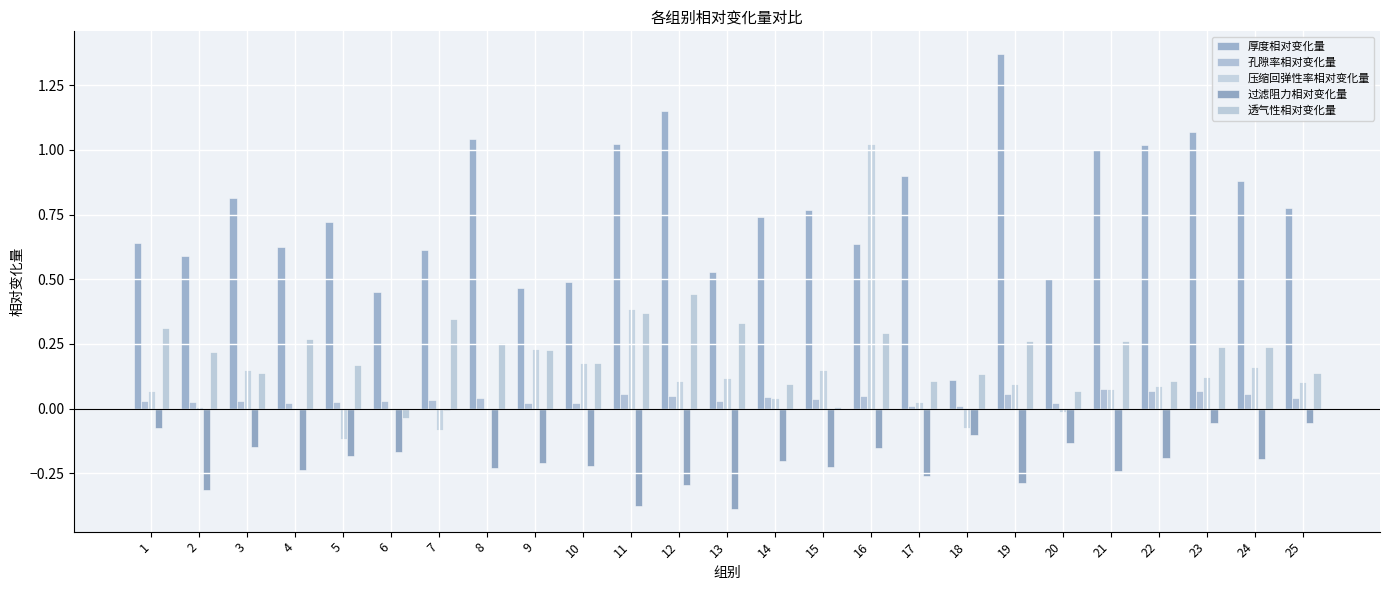

Reading right to left, transcribe all the data shown in this chart.

厚度相对变化量: 0.8	0.9	1.1	1.0	1.0	0.5	1.4	0.1	0.9	0.6	0.8	0.7	0.5	1.2	1.0	0.5	0.5	1.0	0.6	0.4	0.7	0.6	0.8	0.6	0.6
孔隙率相对变化量: 0.0	0.1	0.1	0.1	0.1	0.0	0.1	0.0	0.0	0.0	0.0	0.0	0.0	0.0	0.1	0.0	0.0	0.0	0.0	0.0	0.0	0.0	0.0	0.0	0.0
压缩回弹性率相对变化量: 0.1	0.2	0.1	0.1	0.1	-0.0	0.1	-0.1	0.0	1.0	0.1	0.0	0.1	0.1	0.4	0.2	0.2	-0.0	-0.1	-0.0	-0.1	-0.0	0.1	0.0	0.1
过滤阻力相对变化量: -0.1	-0.2	-0.1	-0.2	-0.2	-0.1	-0.3	-0.1	-0.3	-0.2	-0.2	-0.2	-0.4	-0.3	-0.4	-0.2	-0.2	-0.2	-0.0	-0.2	-0.2	-0.2	-0.1	-0.3	-0.1
透气性相对变化量: 0.1	0.2	0.2	0.1	0.3	0.1	0.3	0.1	0.1	0.3	0.0	0.1	0.3	0.4	0.4	0.2	0.2	0.3	0.3	-0.0	0.2	0.3	0.1	0.2	0.3